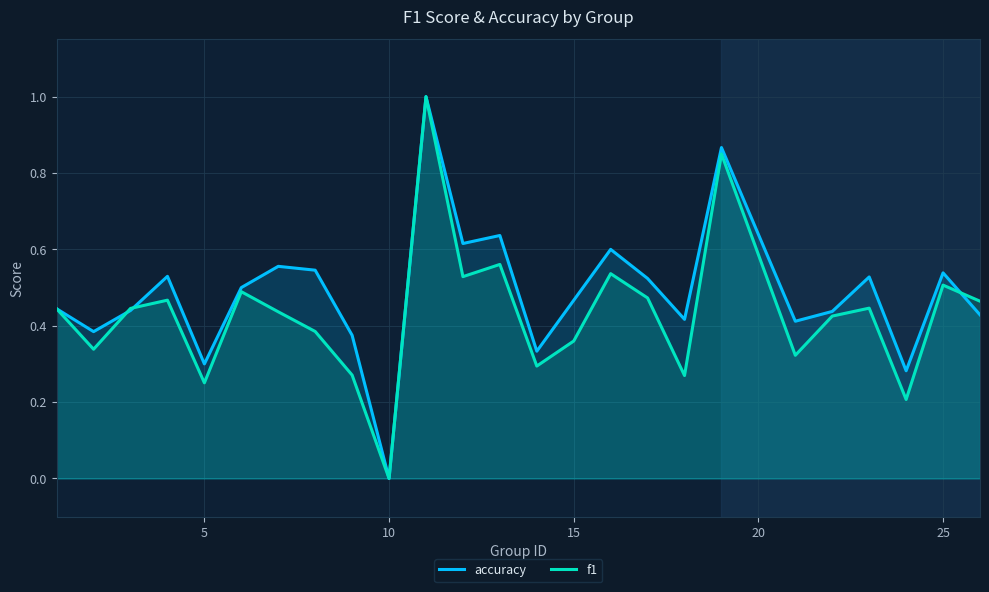

Which series has the largest total across all categories?

accuracy